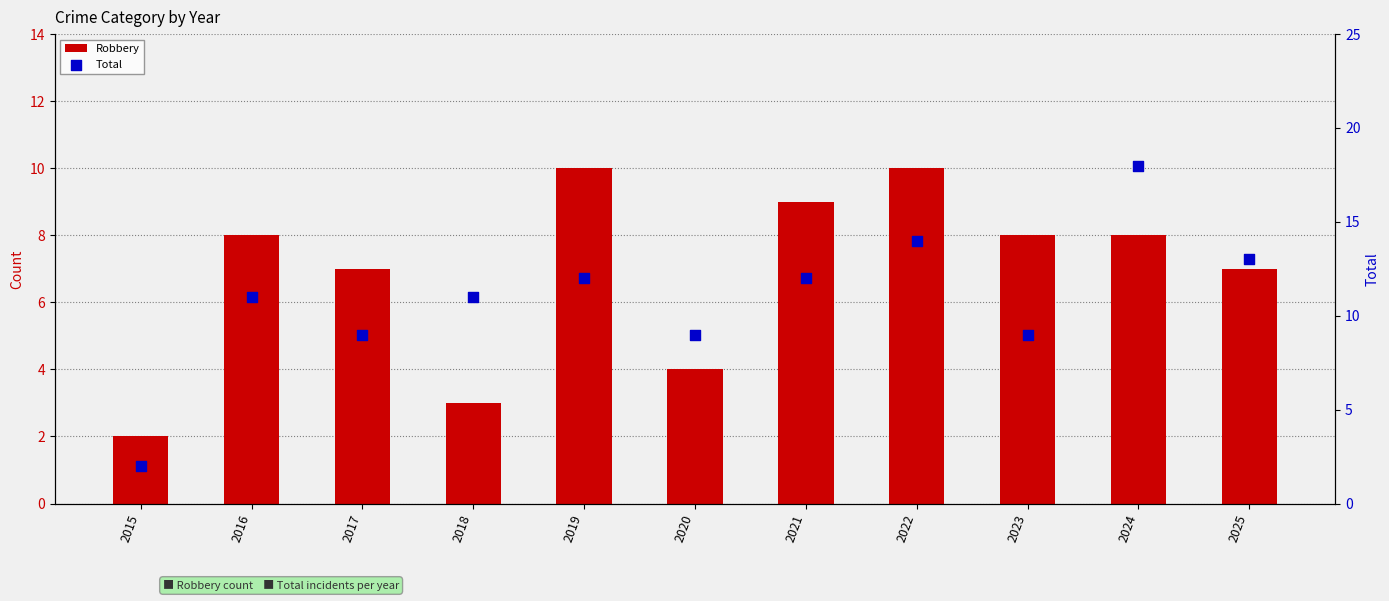

At how many categories does at least one series exceed 15?

1